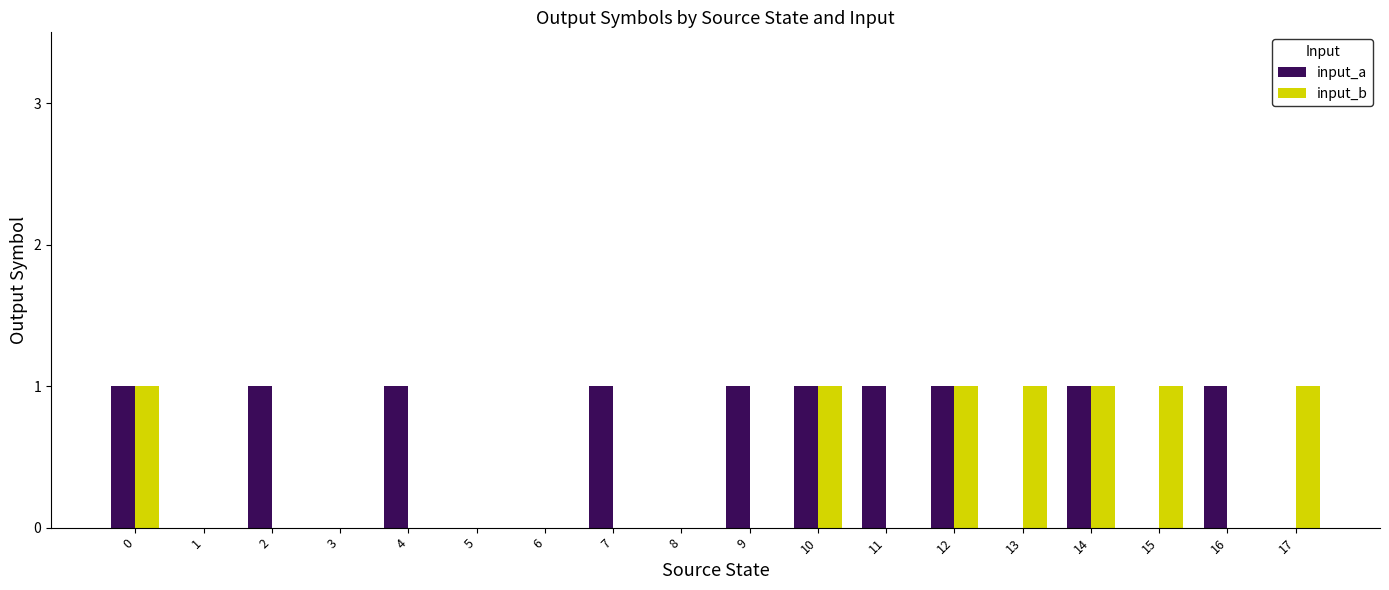

Between 1 and 7, which series saw the biggest shift?

input_a